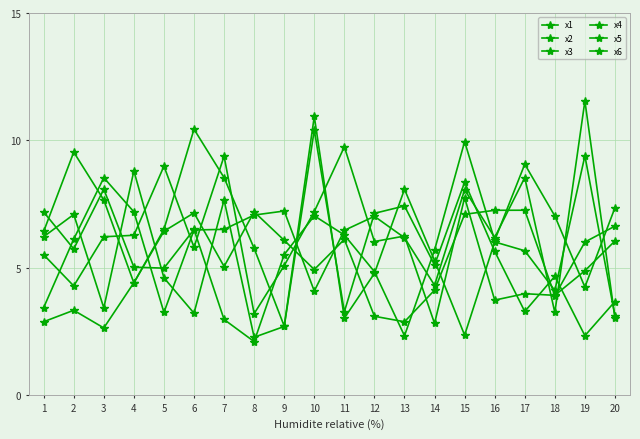

How many values in the x2 series exceed 5?

10